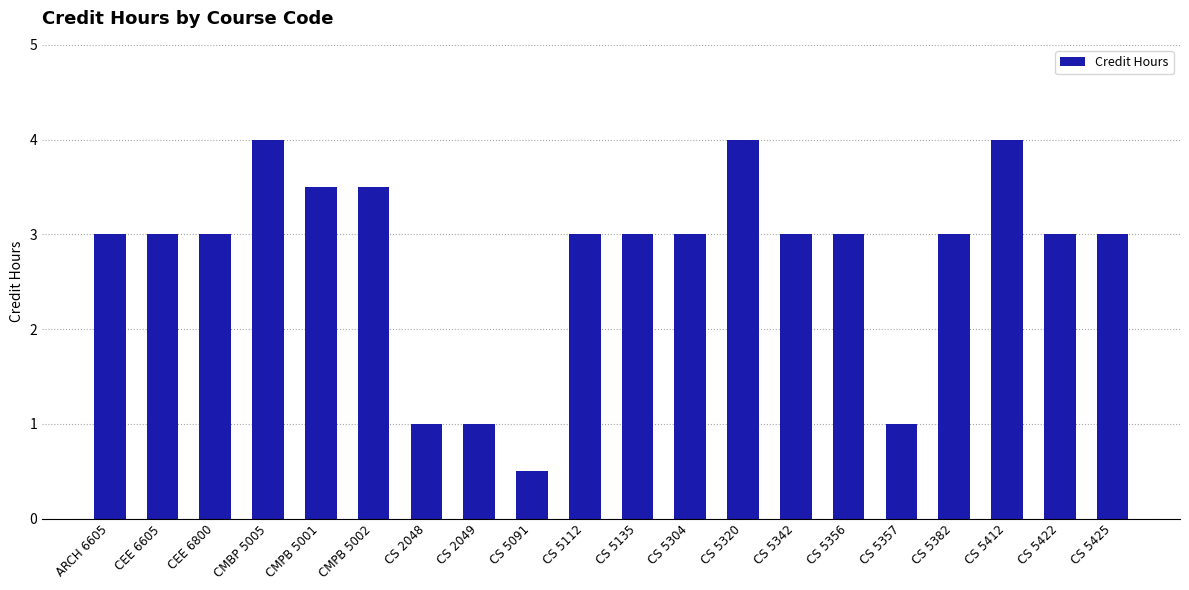

What is the average value?

2.8